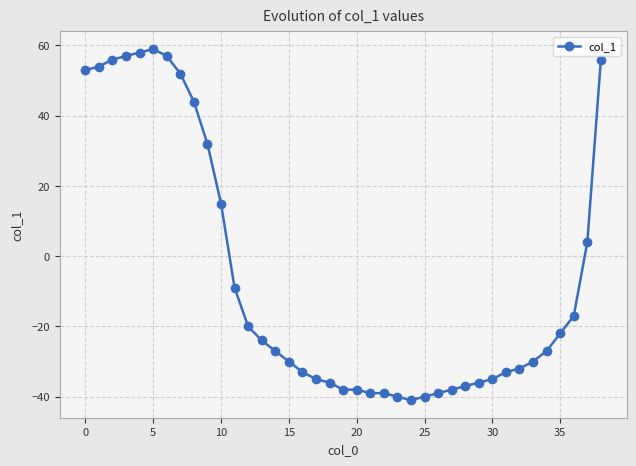

What is the smallest value displayed?

-41